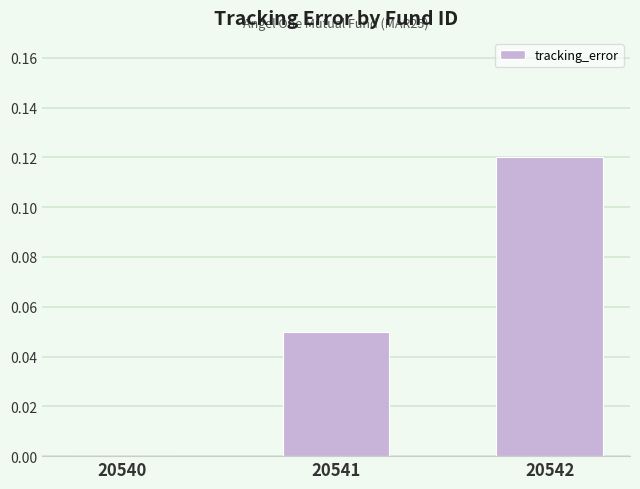

True or false: the data shows 0.0 at 20540.

True